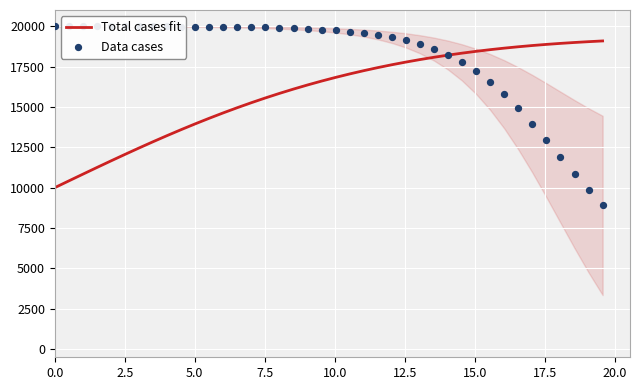

What is the highest value of the Total cases fit series?

19084.4